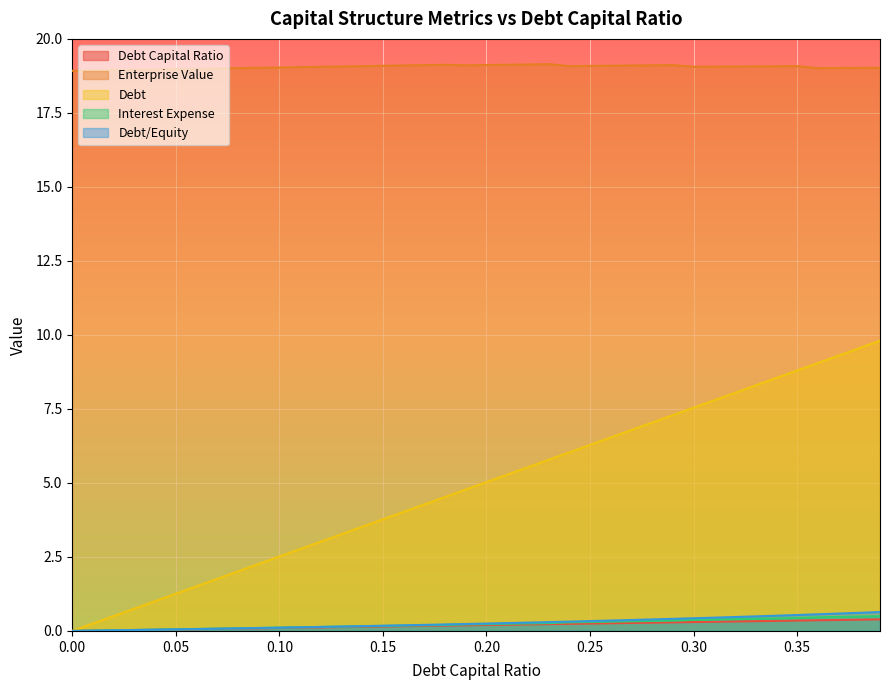

Rank the series by their maximum value, from highest to lowest.

enterprise_value, debt, debt_equity, interest_expense, debt_capital